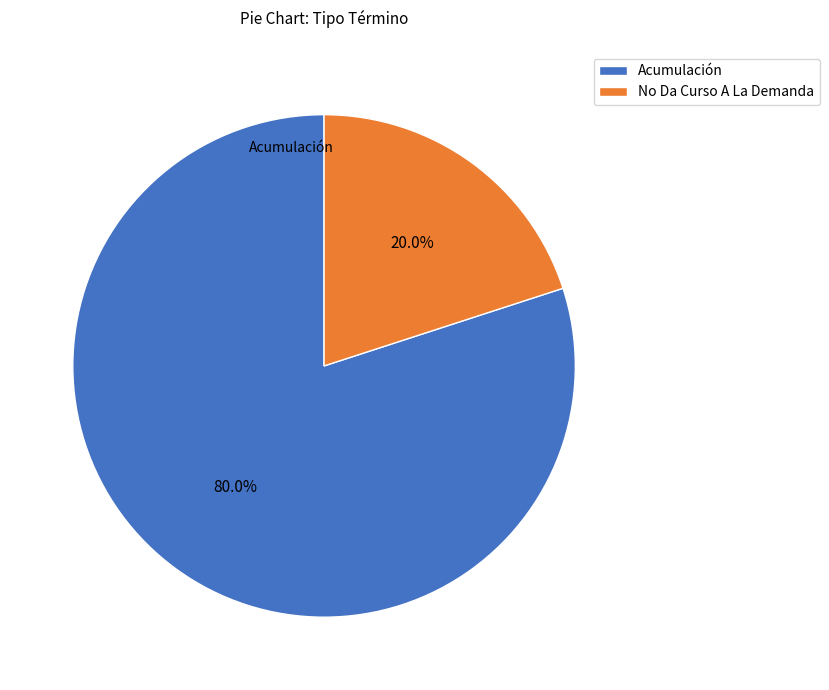

What is the majority slice?

Acumulación